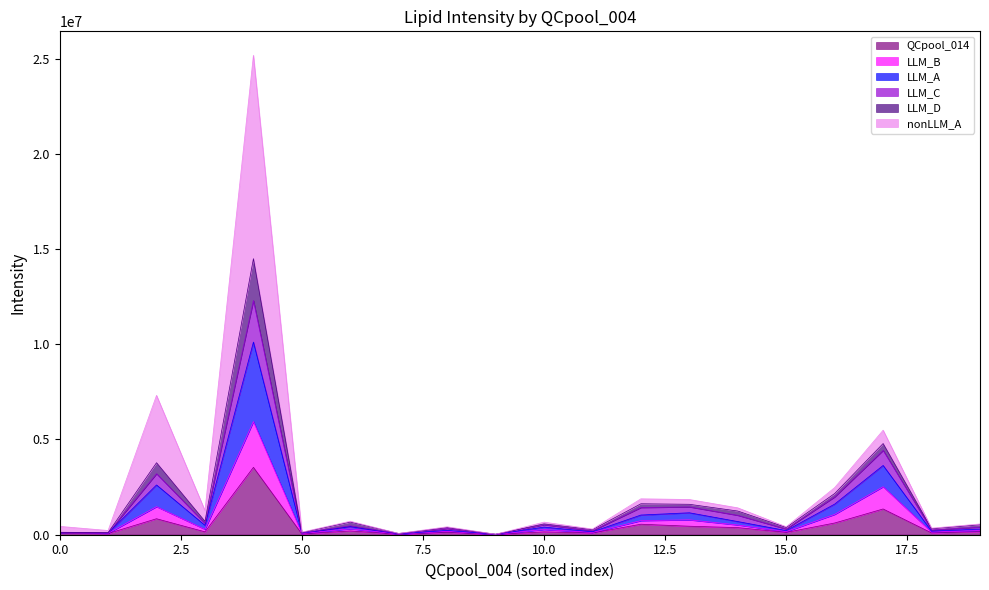

What is the highest value of the QCpool_014 series?

3530030.0